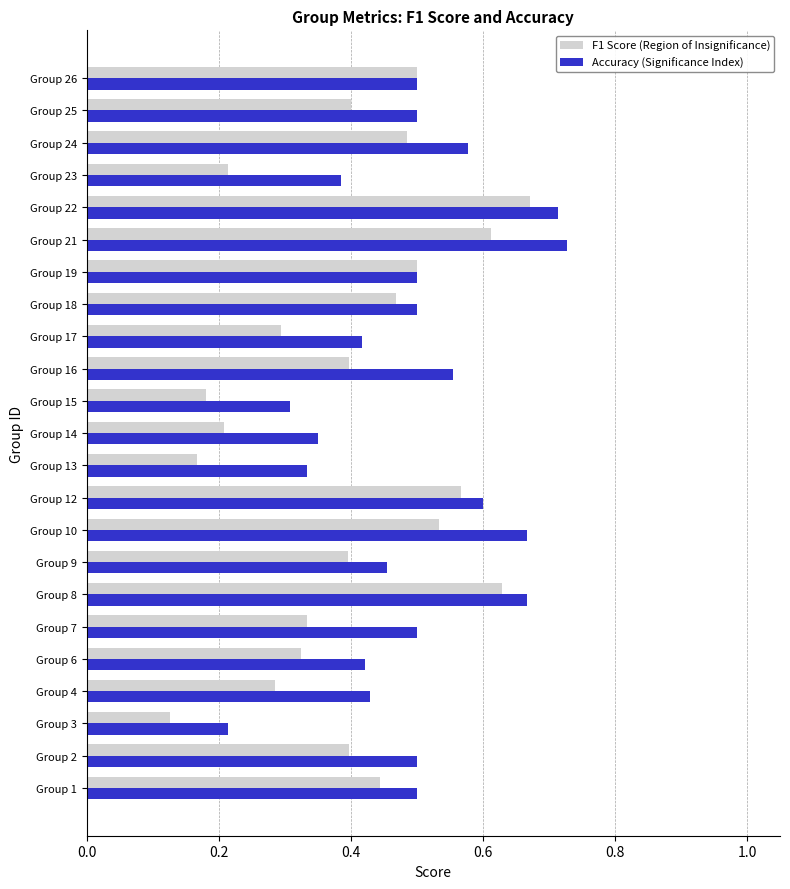

At which label does Accuracy (Significance Index) reach its minimum?

Group 3